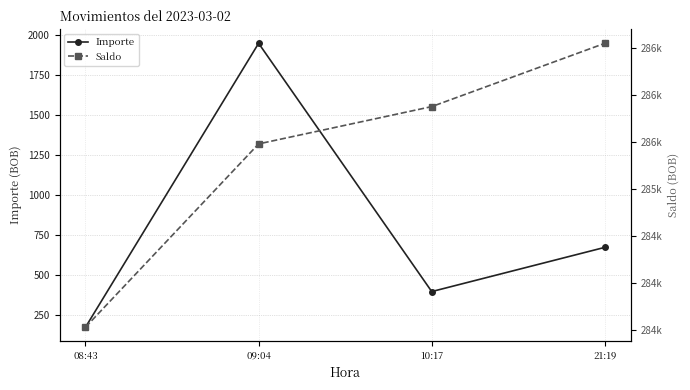

How many data points in Saldo are less than 285874?

2